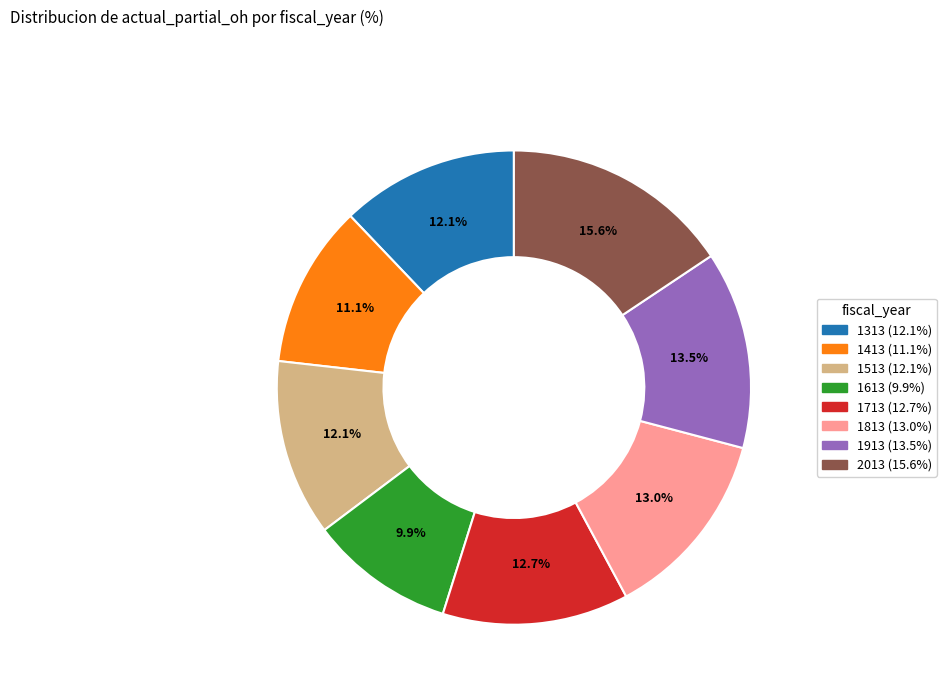

Does 2013 represent more than half of the total?

No